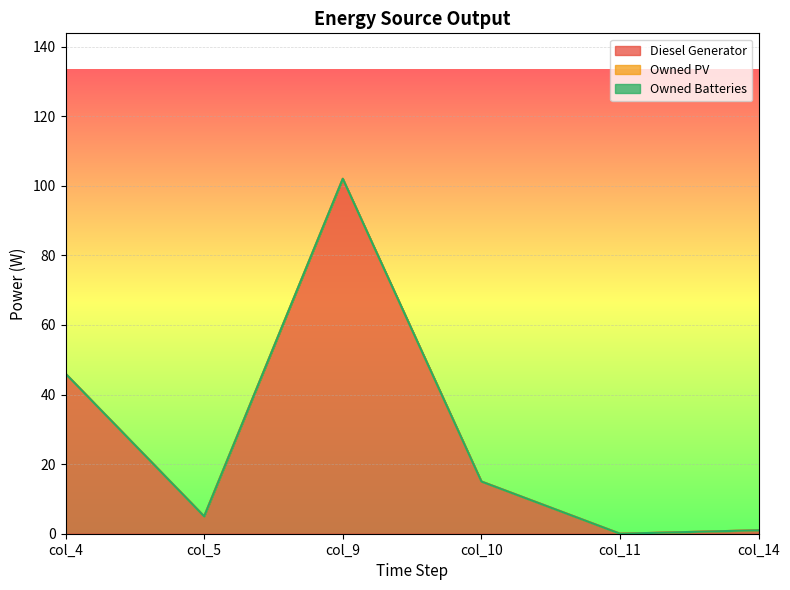

What is the greatest value displayed?

102